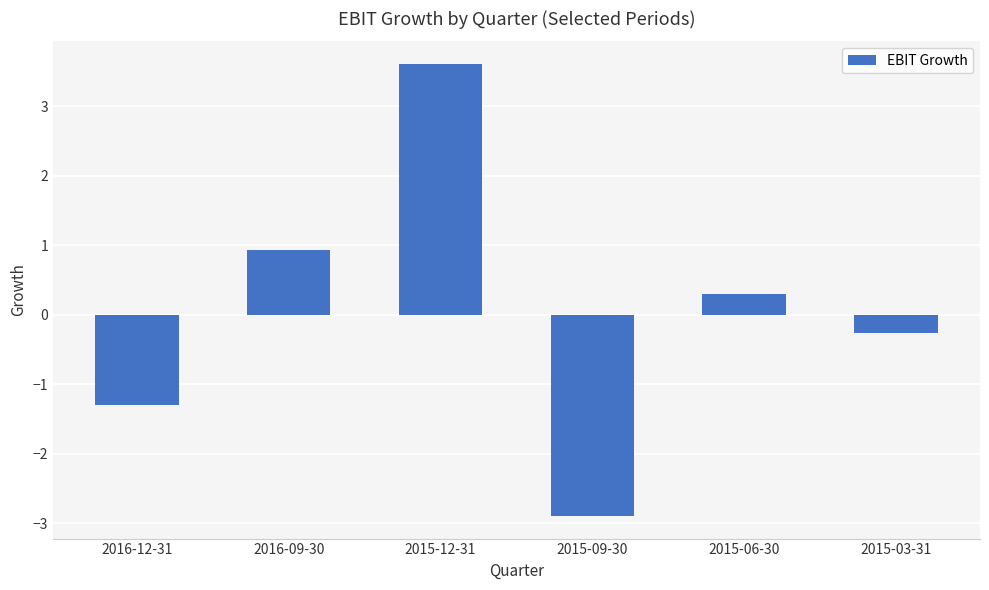

What is the sum of all values?

0.4